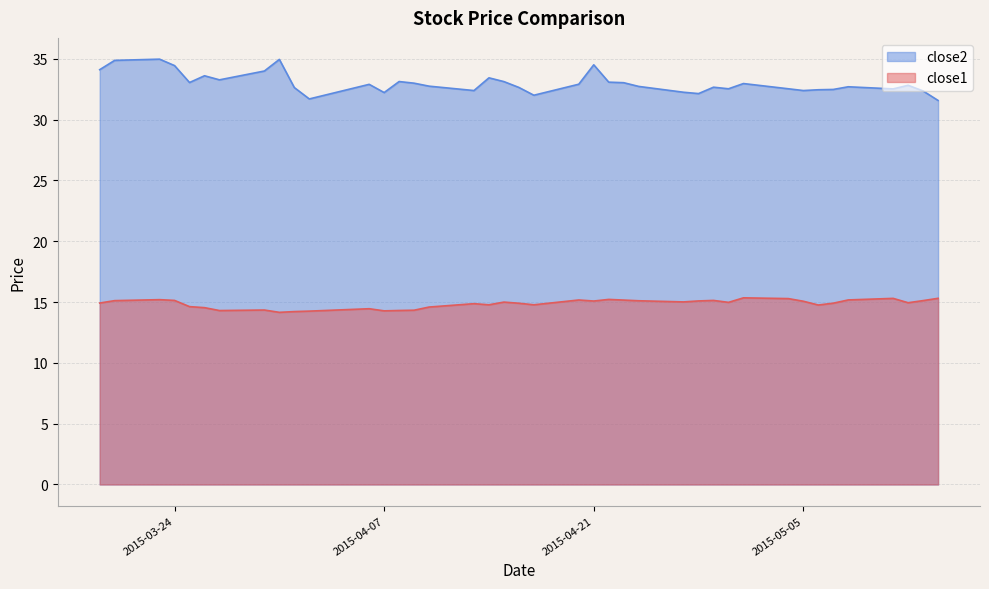

In close2, how many points are lower than both neighbors (excluding endpoints)?

10